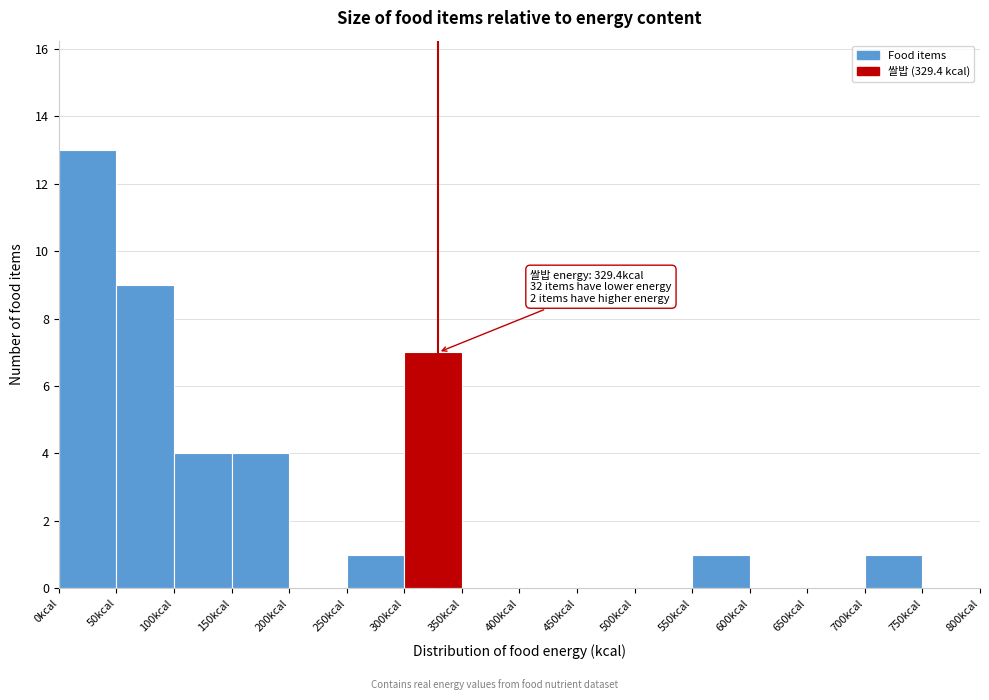

Which range on the x-axis has the tallest bar?

0 to 50